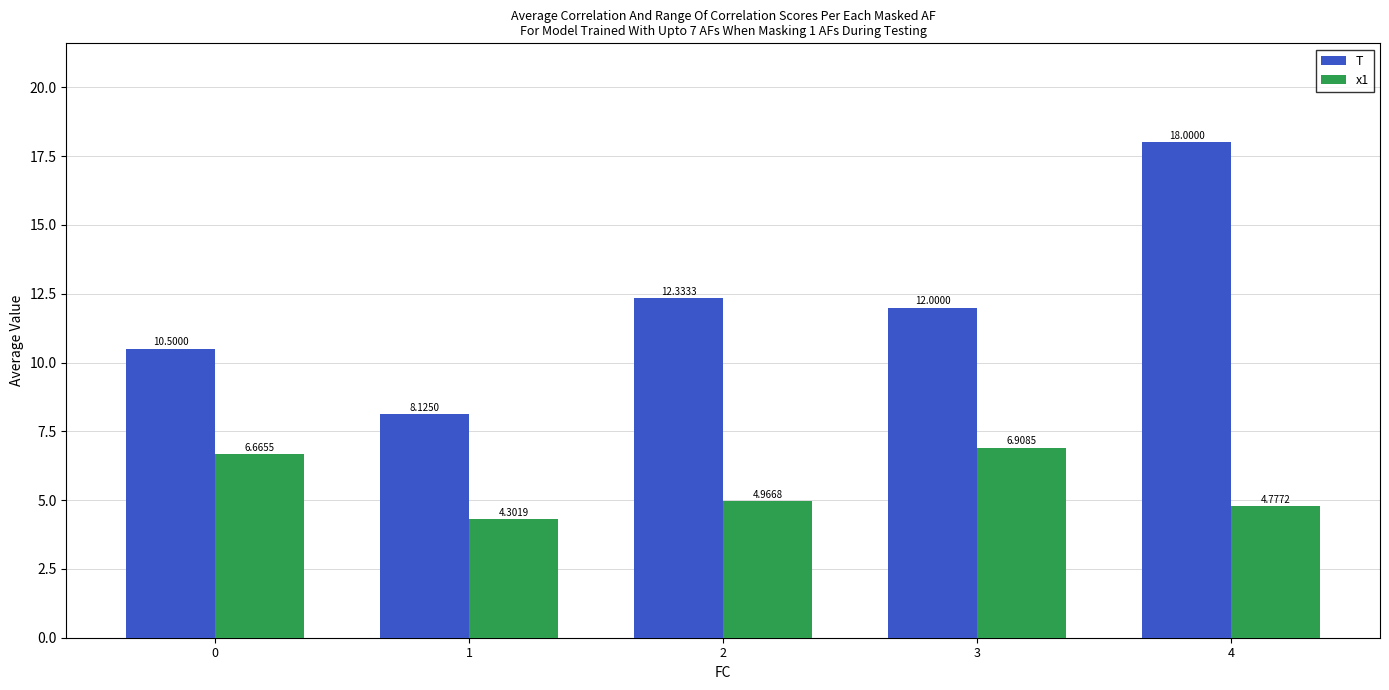

Are the bars horizontal?

No